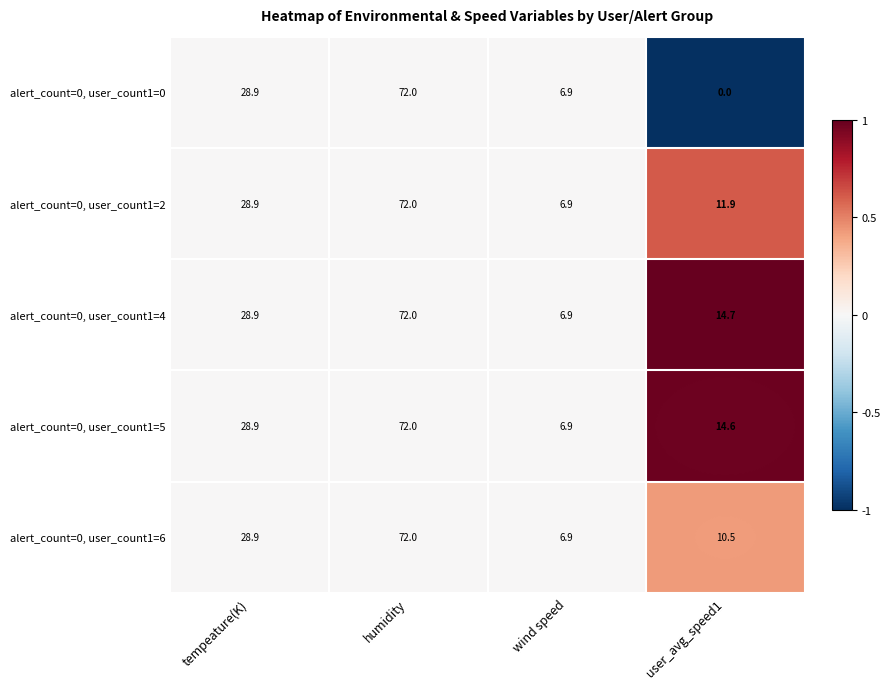

What is the smallest value displayed?

0.0